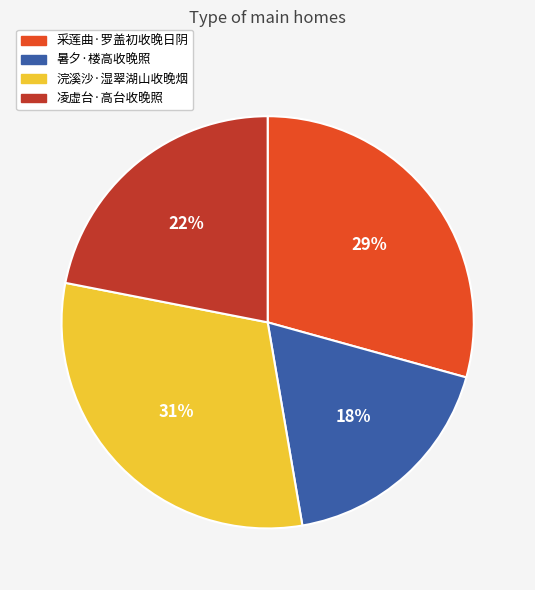

To the nearest percent, what is the difference between the largest and smallest slice percentages?

13%